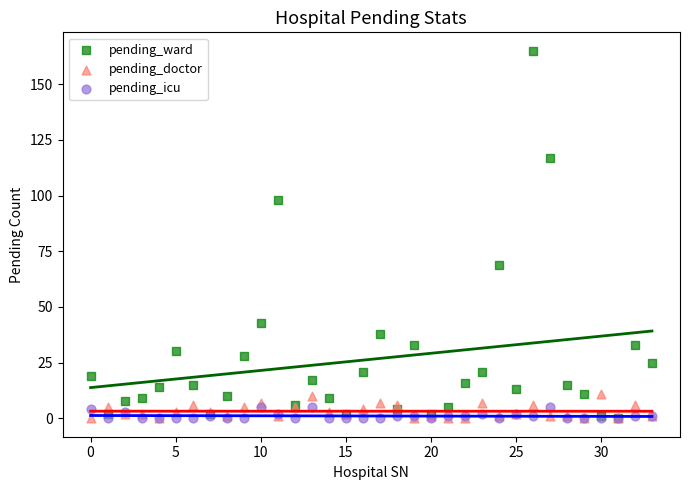

Which series reaches the maximum Y coordinate?

pending_ward